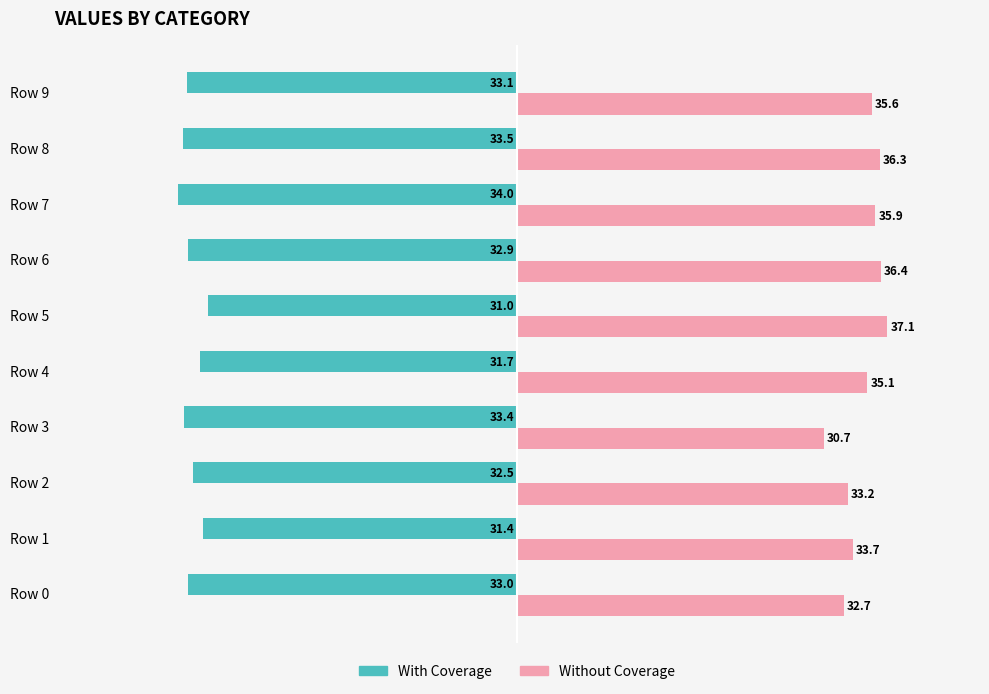

True or false: With Coverage has a value of -15.6 at Row 3.

False